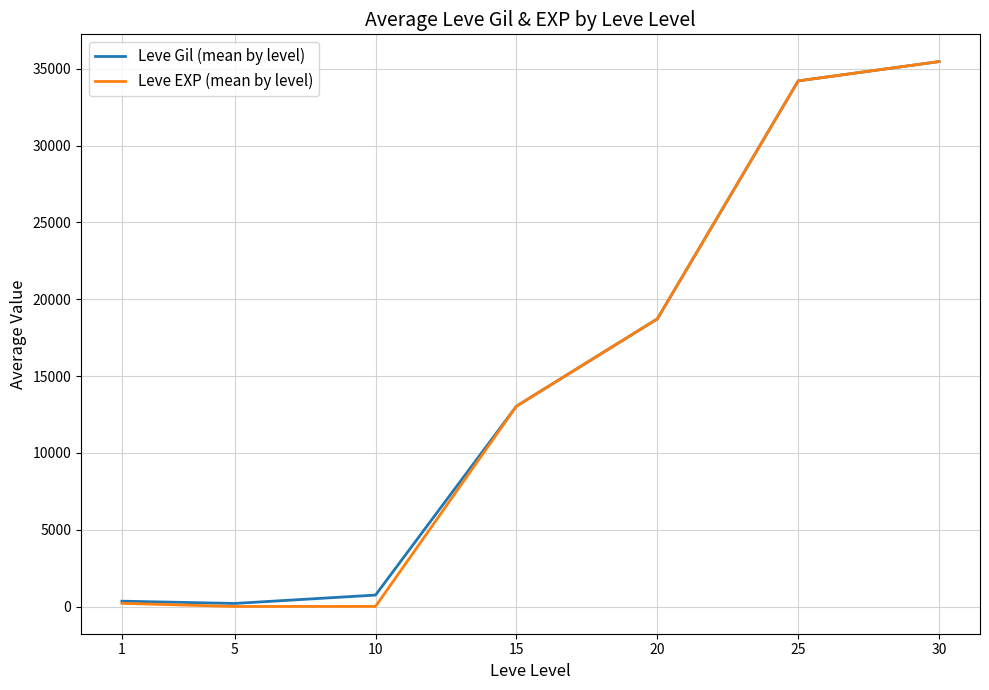

What is the greatest value displayed?

35468.3